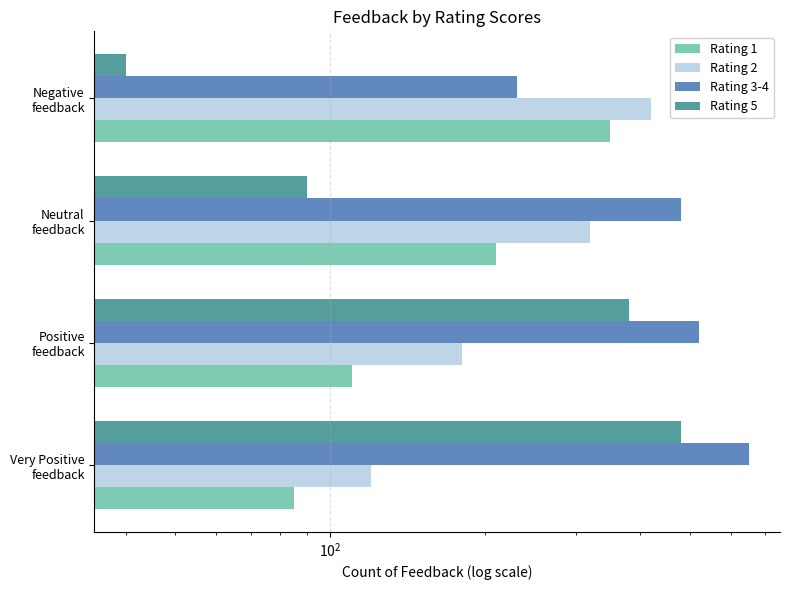

The Rating 2 series shows 180 at Positive feedback. True or false?

True